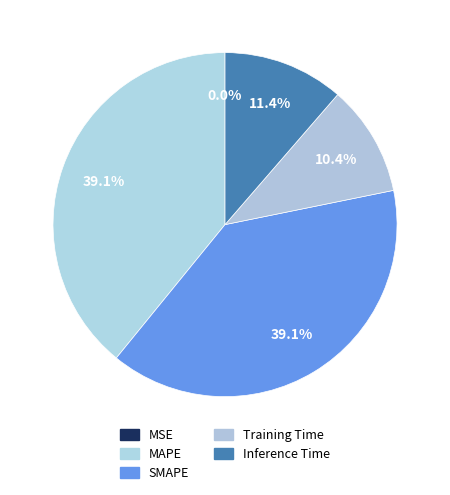

Which slice is the largest?

MAPE